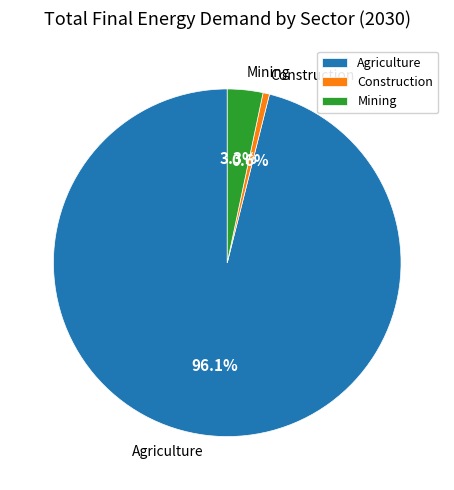

Is there any slice that represents more than half of the pie?

Yes